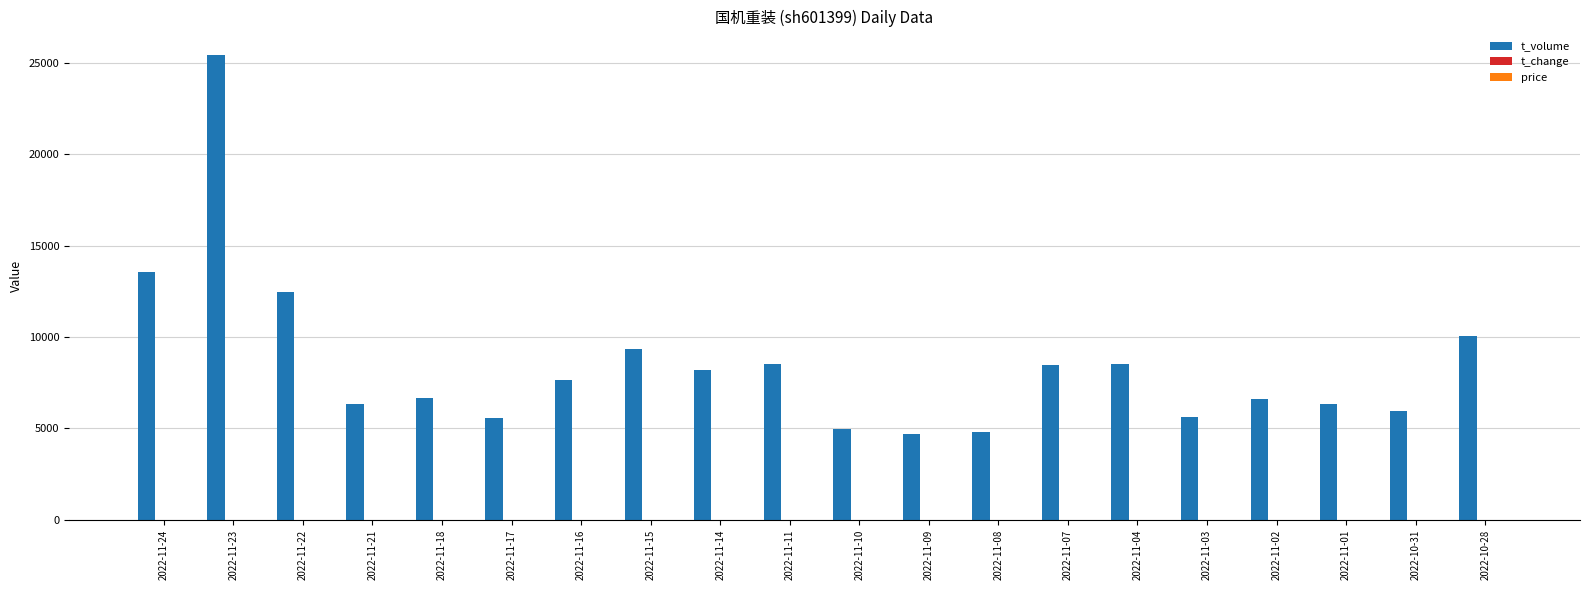

How many distinct data groups are displayed?

3